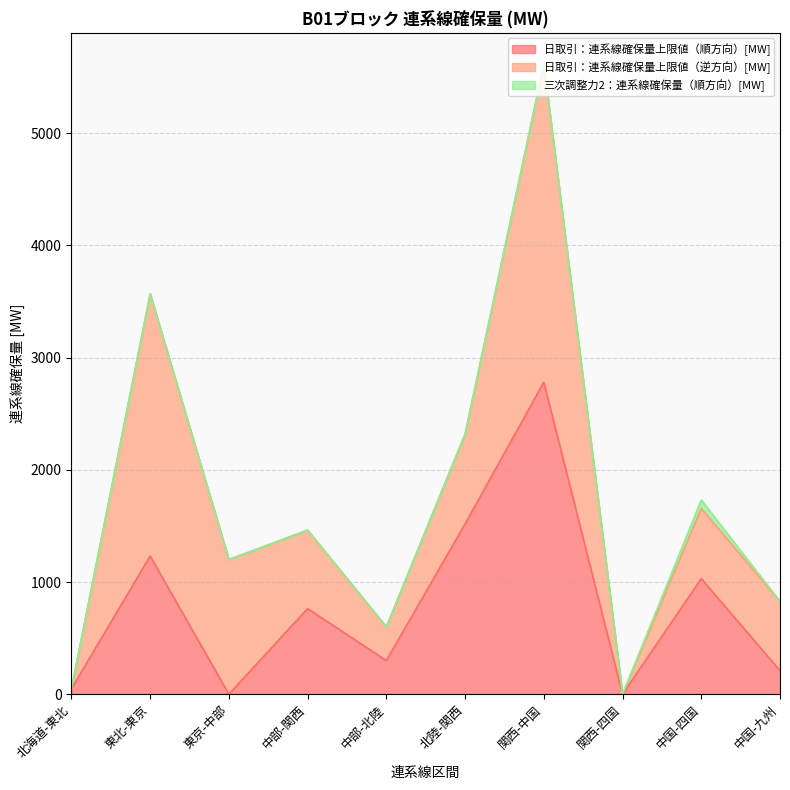

What value does the 日取引：連系線確保量上限値（順方向）[MW] series have at 中部-北陸?

300.0